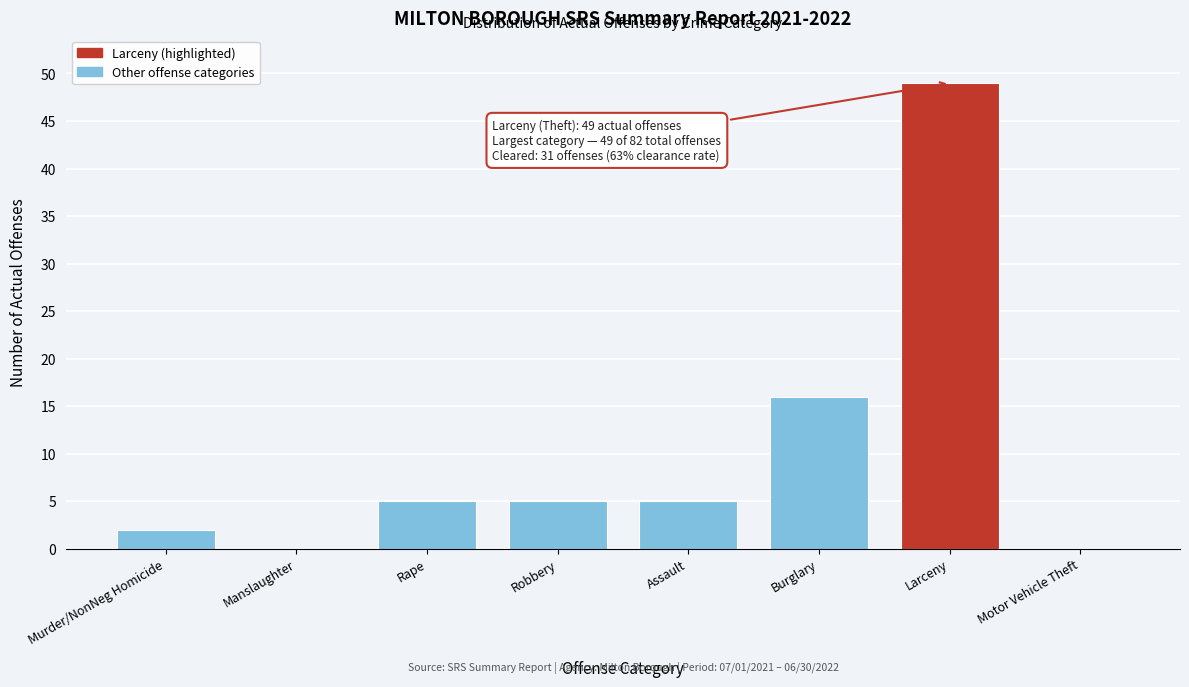

Reading right to left, extract all data points from this chart.

Motor Vehicle Theft=0	Larceny=49	Burglary=16	Assault=5	Robbery=5	Rape=5	Manslaughter=0	Murder/NonNeg Homicide=2